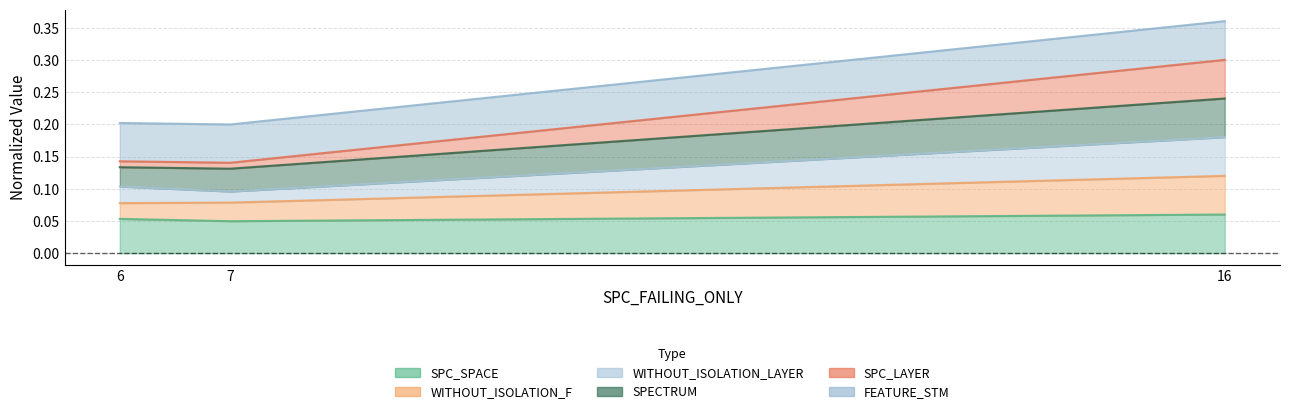

Reading left to right, transcribe all the data shown in this chart.

SPC_SPACE: 6=0.1	7=0.0	16=0.1
WITHOUT_ISOLATION_F: 6=0.1	7=0.1	16=0.1
WITHOUT_ISOLATION_LAYER: 6=0.1	7=0.1	16=0.2
SPECTRUM: 6=0.2	7=0.2	16=0.4
SPC_LAYER: 6=0.1	7=0.1	16=0.3
FEATURE_STM: 6=0.1	7=0.1	16=0.2